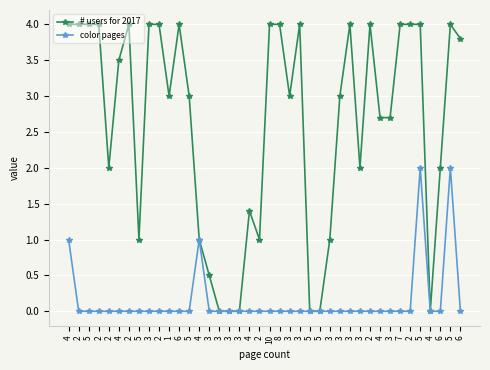

How many interior local peaks does the color pages series have?

3